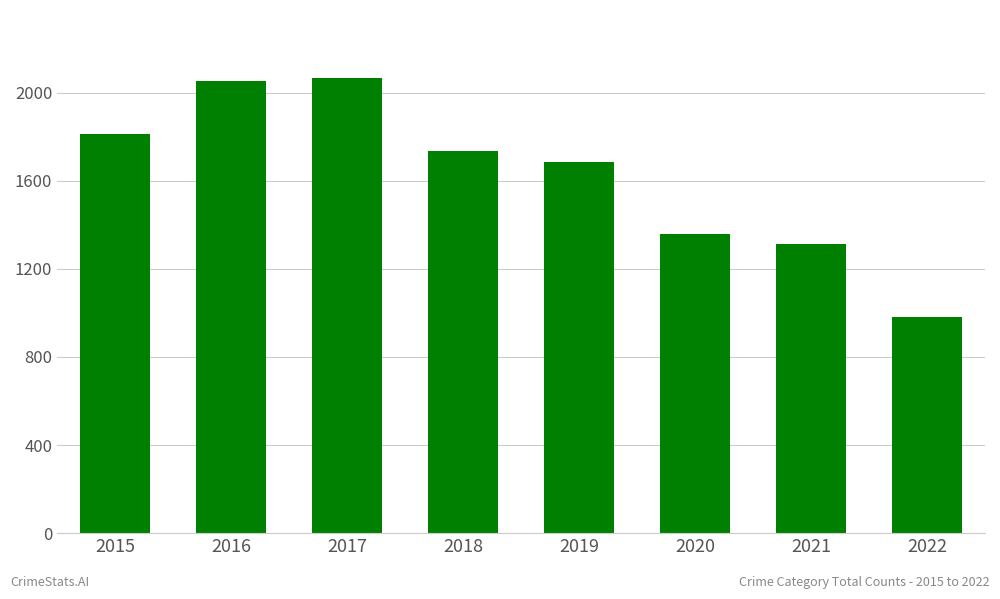

Reading right to left, transcribe all the data shown in this chart.

2022=982	2021=1312	2020=1357	2019=1687	2018=1736	2017=2066	2016=2053	2015=1811